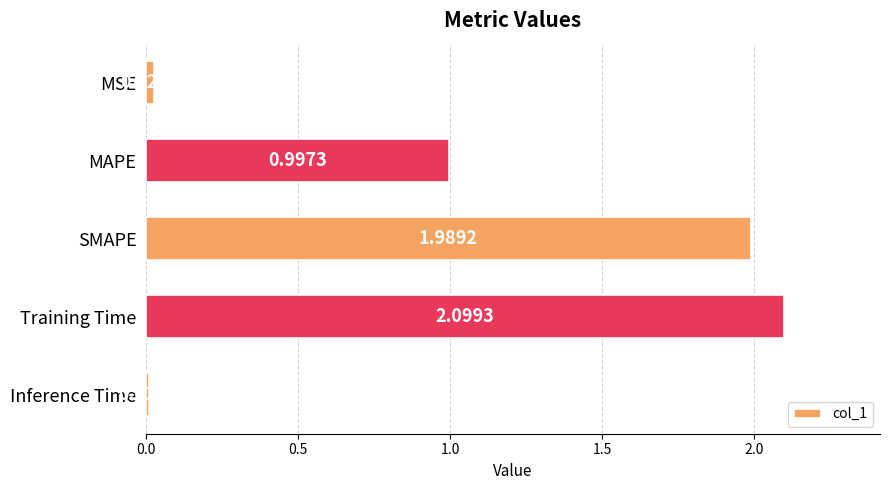

Rank the categories by value from lowest to highest.

Inference Time, MSE, MAPE, SMAPE, Training Time